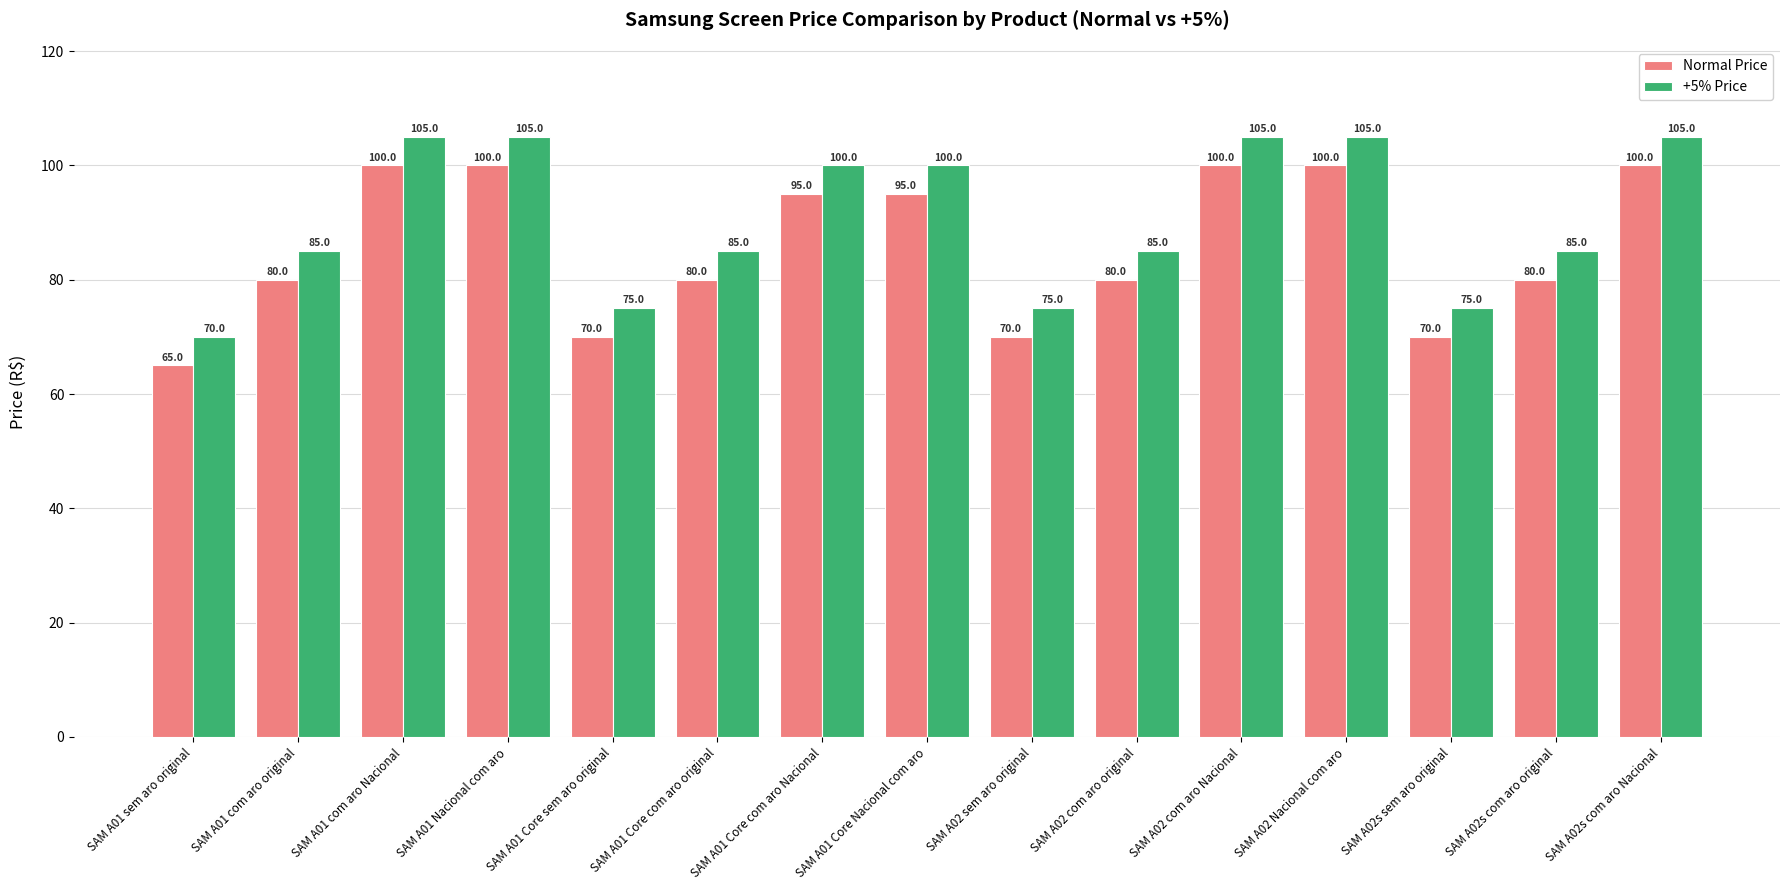

How many +5% Price values are between 75 and 105?

14